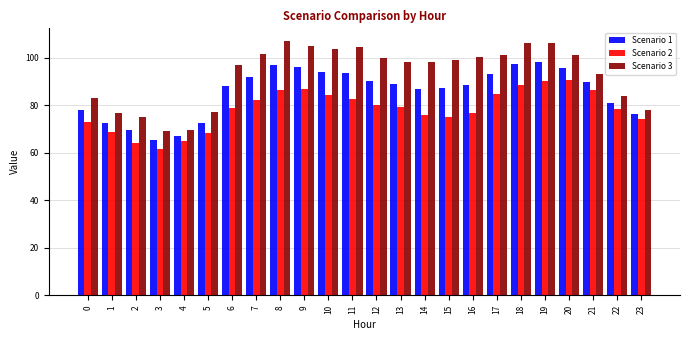

What is the total value across all series at 9?

288.0